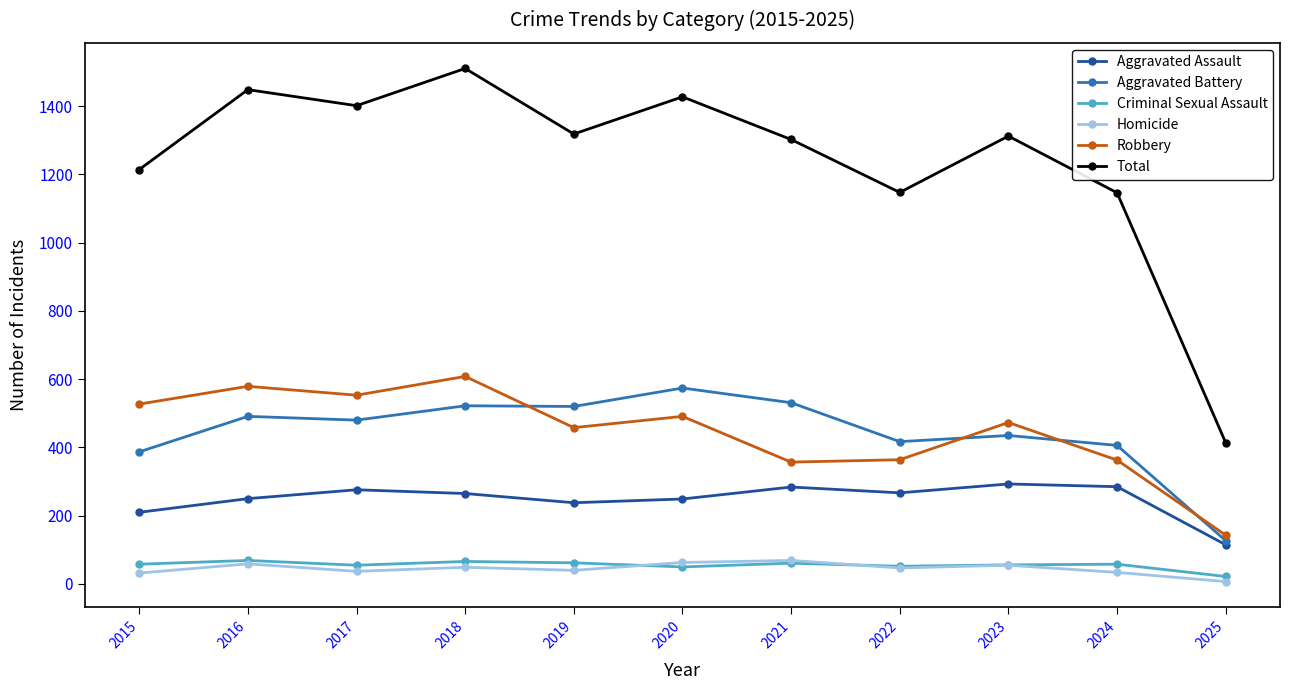

What is the total value across all series at 2023?

2624